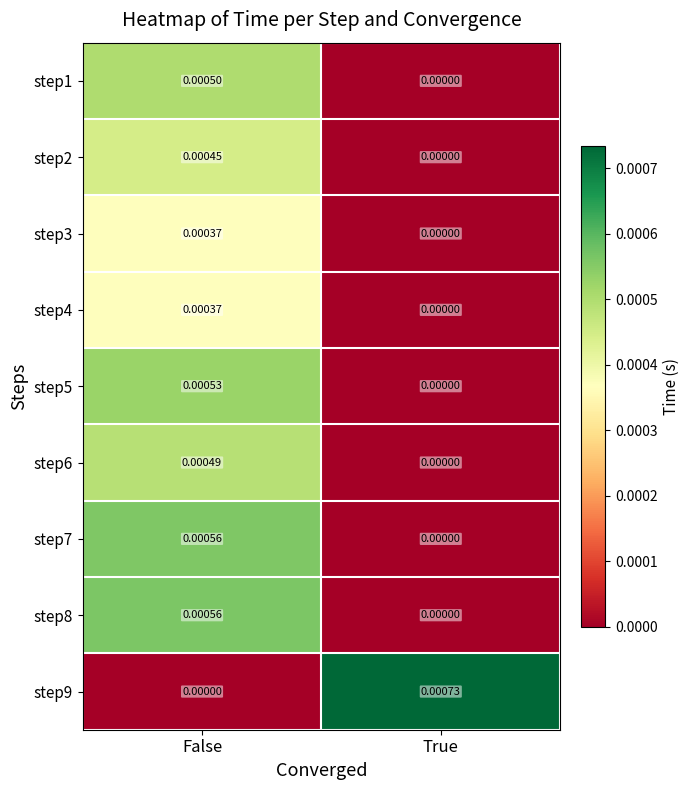

Which series changed the most between False and True?

step9